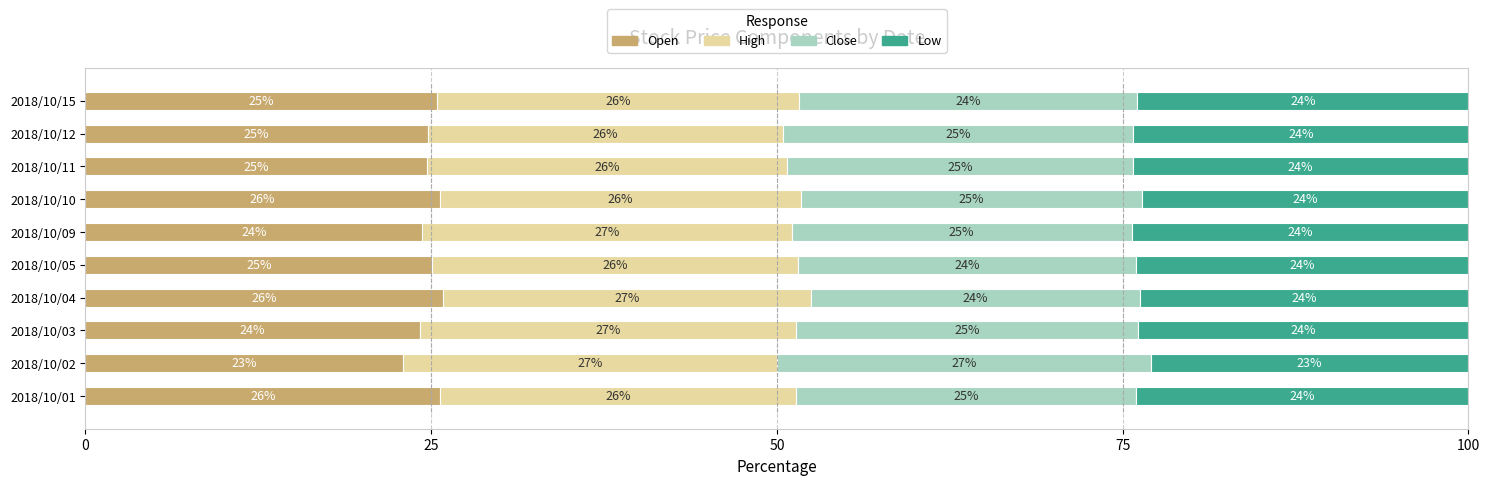

What is the average value of the Open series?

24.9